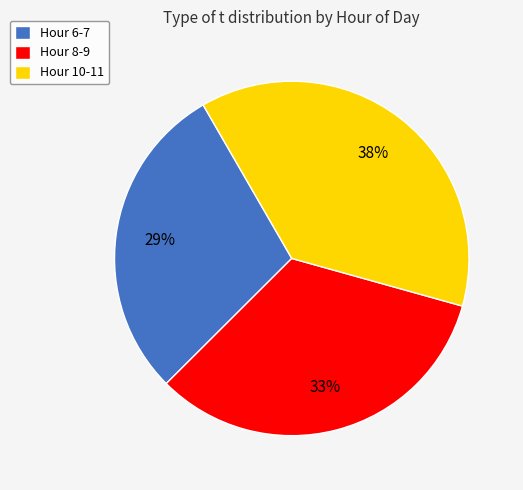

Which category has the smallest portion of the pie?

Hour 6-7